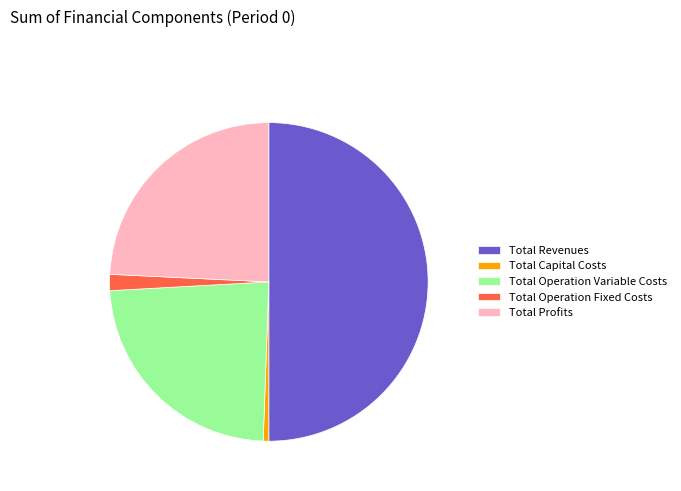

How many slices are in this pie chart?

5